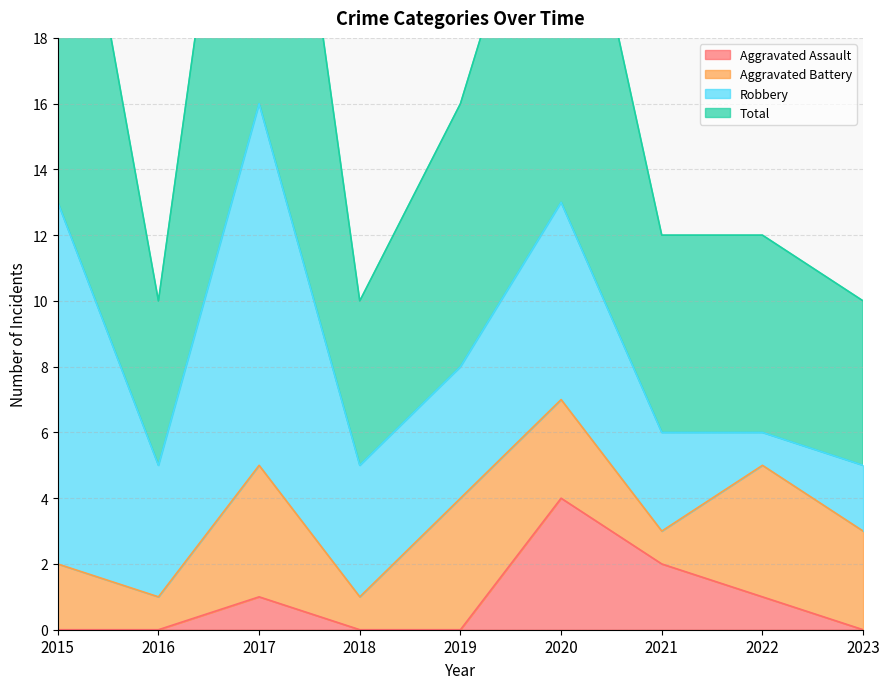

Is the value of Total at 2016 greater than the value of Aggravated Assault at 2022?

Yes